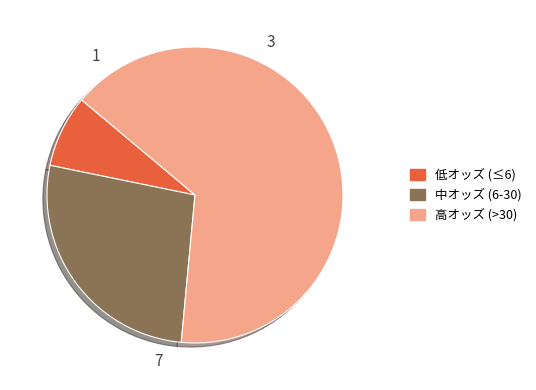

Is there a majority slice in this chart?

Yes